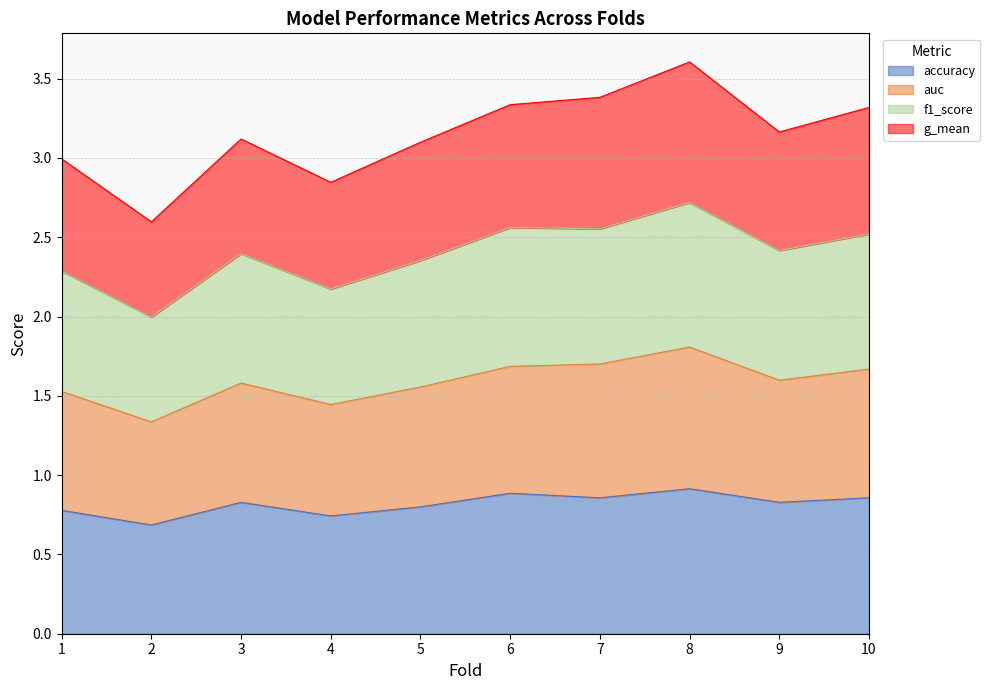

True or false: accuracy has a value of 0.8 at 3.

True